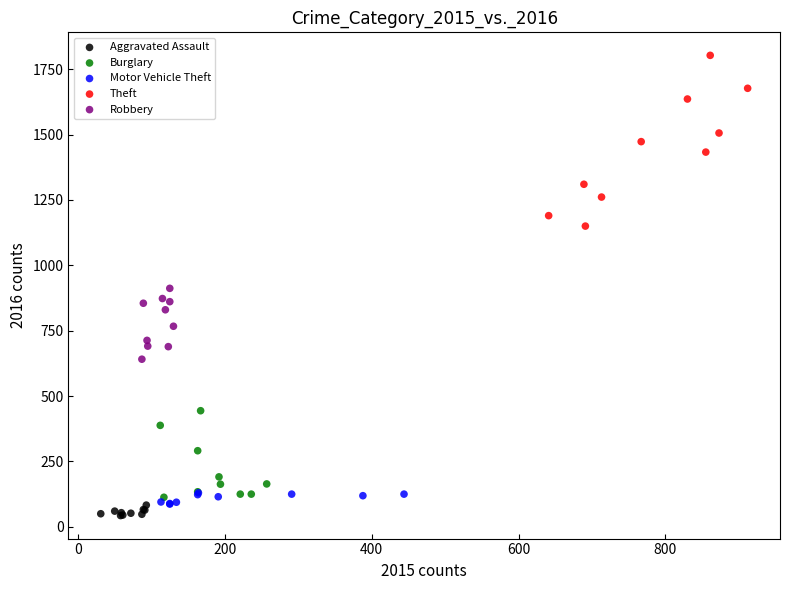

What are all the series names shown in the legend?

Aggravated Assault, Burglary, Motor Vehicle Theft, Theft, Robbery